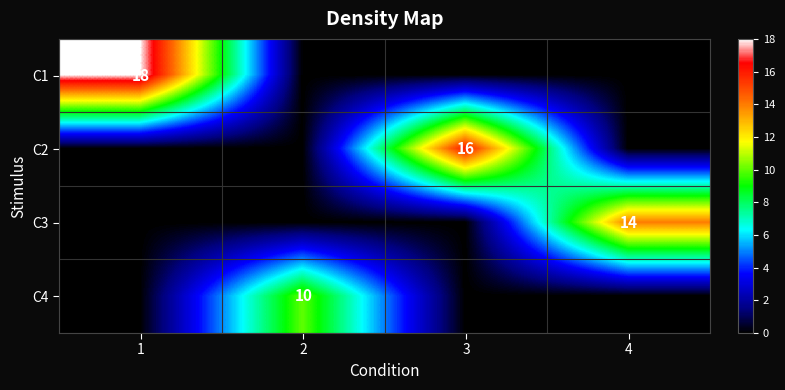

Is it true that C3 equals 14 at 4?

True